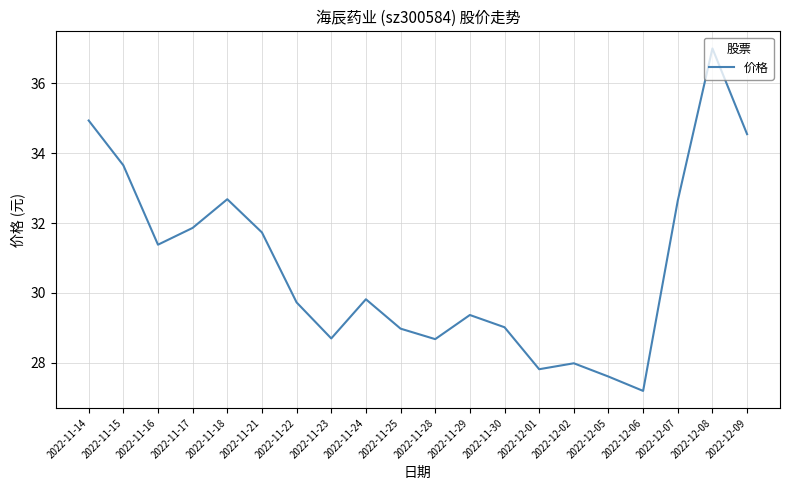

How many series are shown in this chart?

1